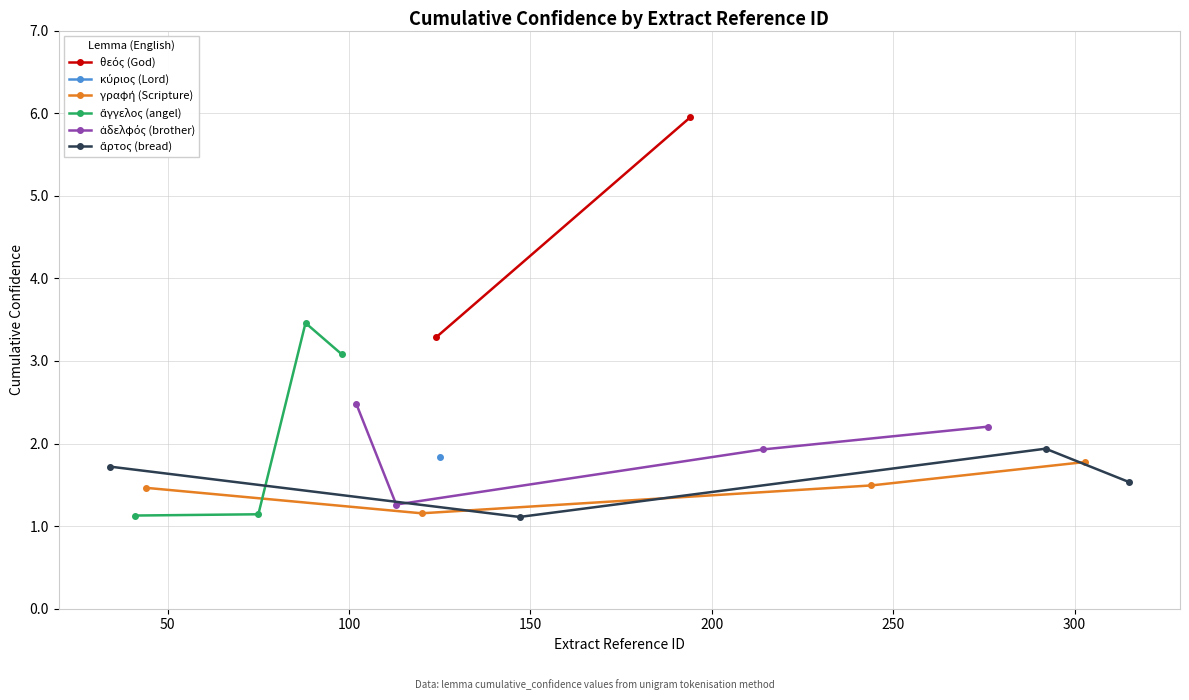

True or false: γραφή (Scripture) has a value of 2.0 at 100.

False